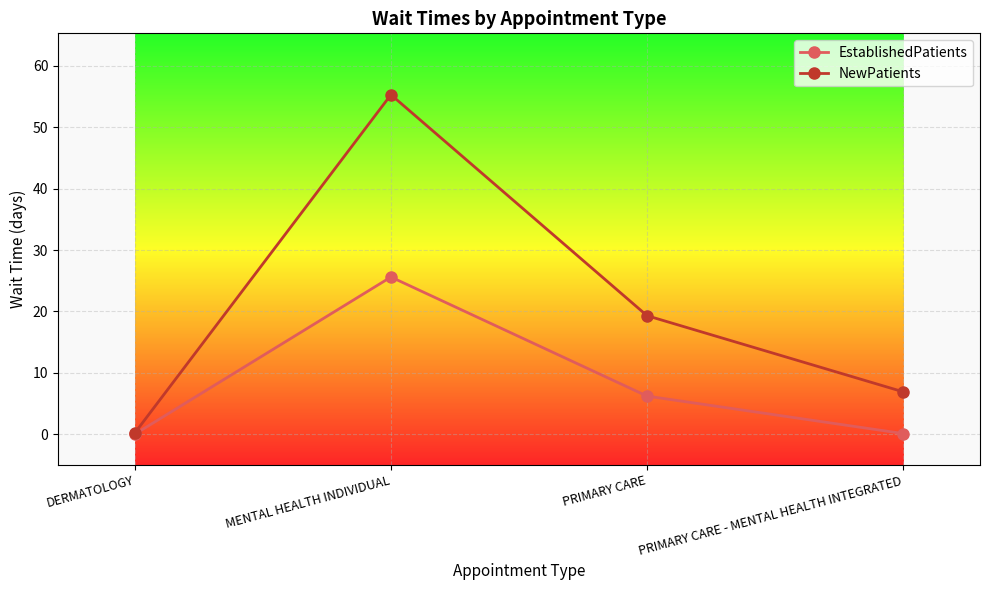

How many interior local peaks does the NewPatients series have?

1